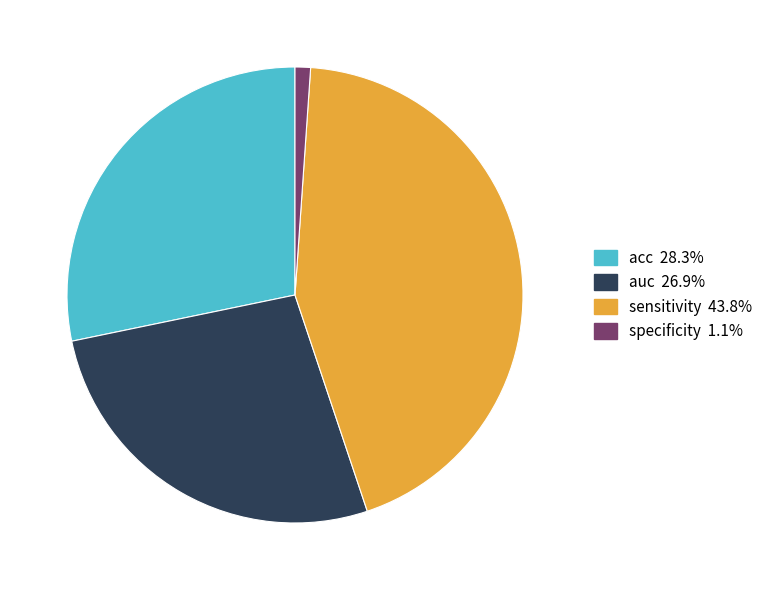

How many segments does this pie chart have?

4